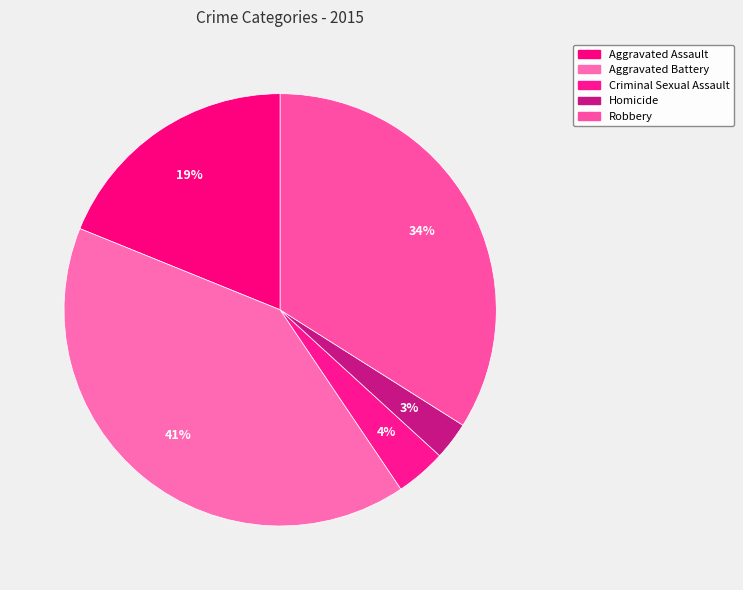

Do Robbery and Criminal Sexual Assault together represent more than half of the pie?

No